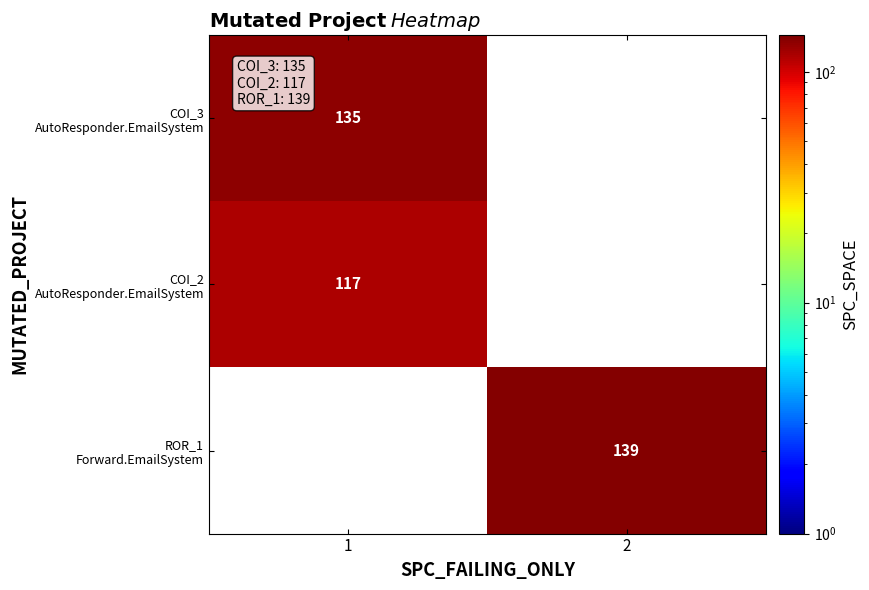

At which category does the chart reach its peak across all series?

2